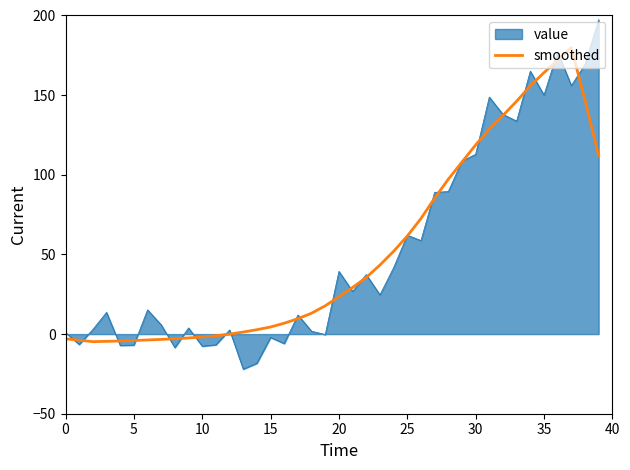

List the series in order of their peak value, highest first.

value, smoothed